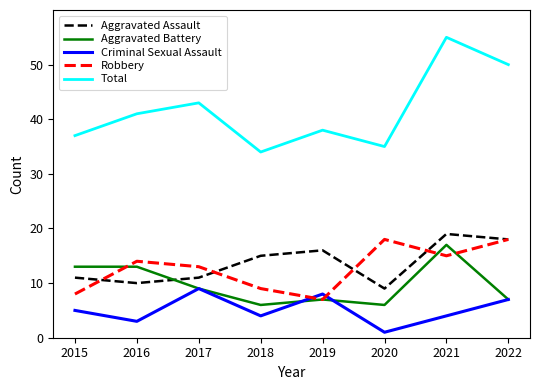

What is the difference between the highest and lowest values at 2018?

30